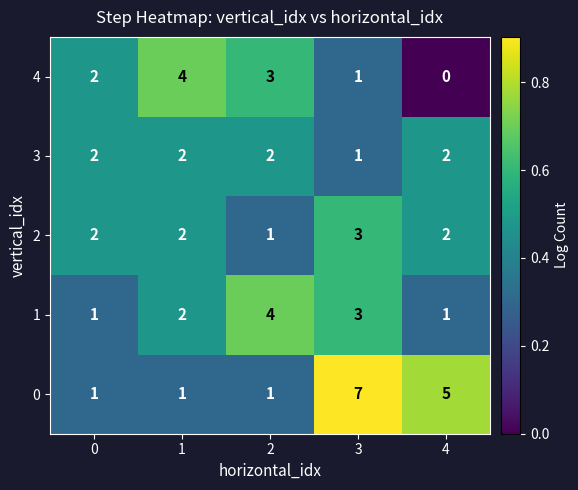

Count the 0 values in the range 1 to 5.

4